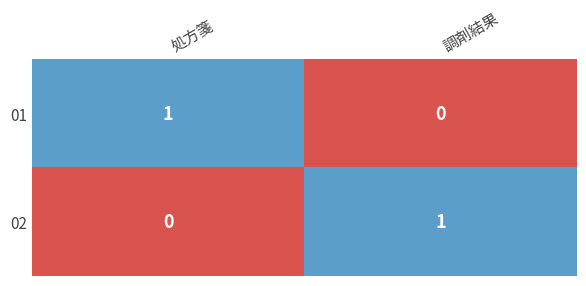

Reading left to right, extract all data points from this chart.

01: 処方箋=1	調剤結果=0
02: 処方箋=0	調剤結果=1